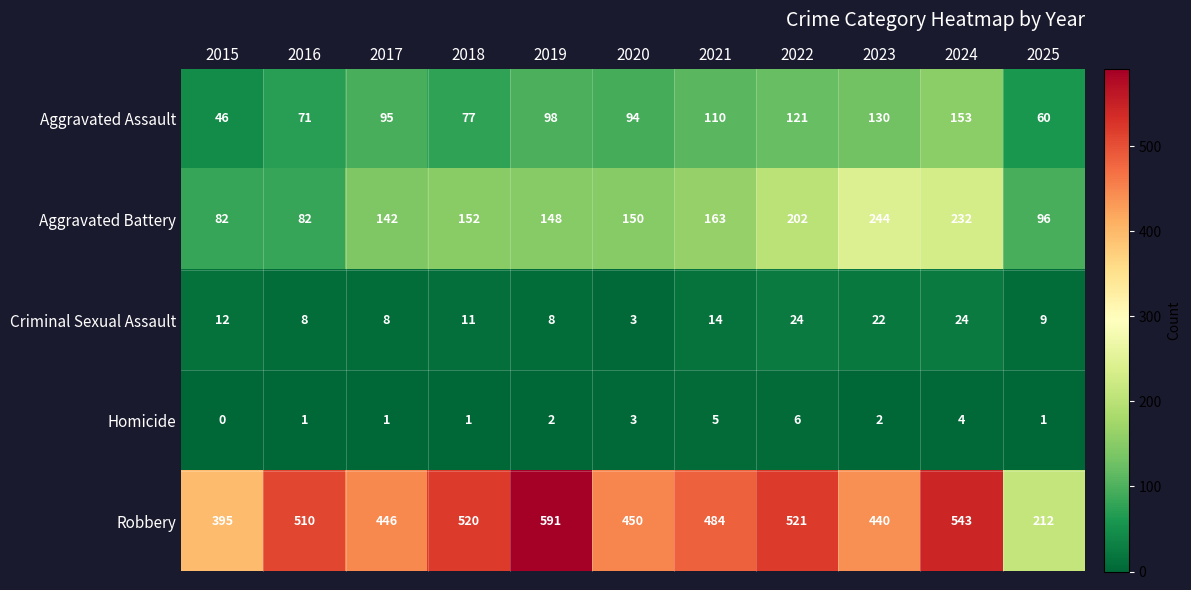

Which label corresponds to the smallest value in the chart?

2015